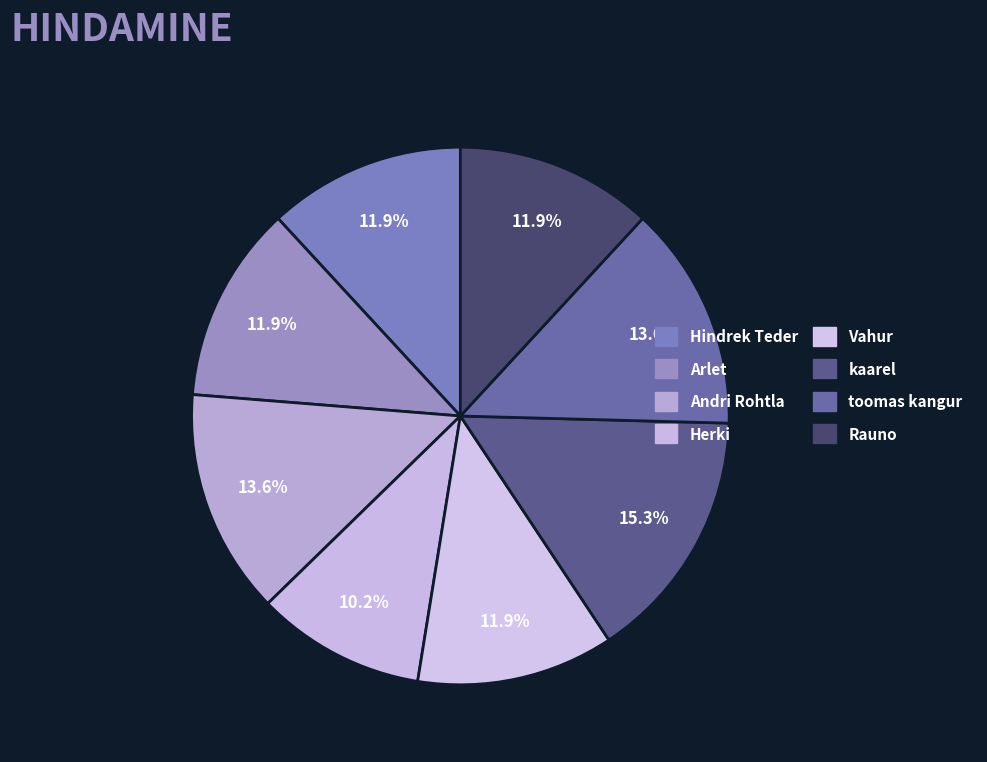

How much of the chart is everything except Andri Rohtla?

86.4%